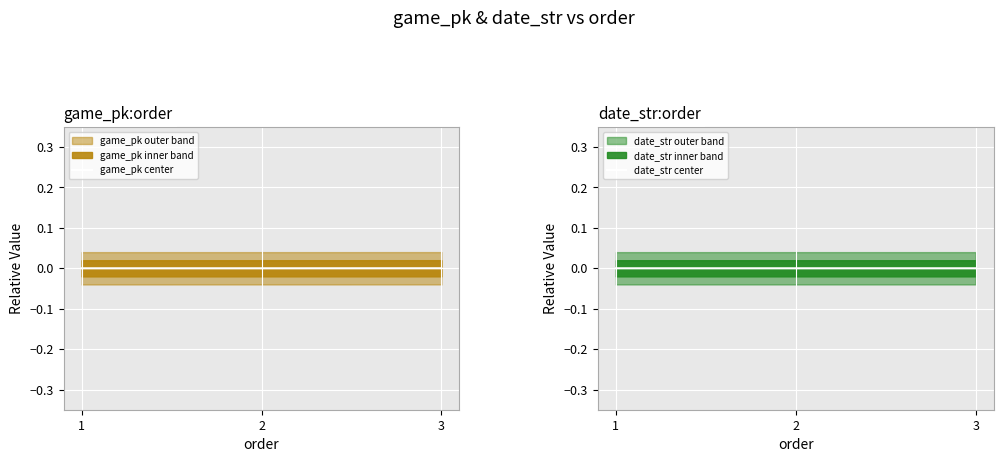

At which label is date_str center closest to 0?

2